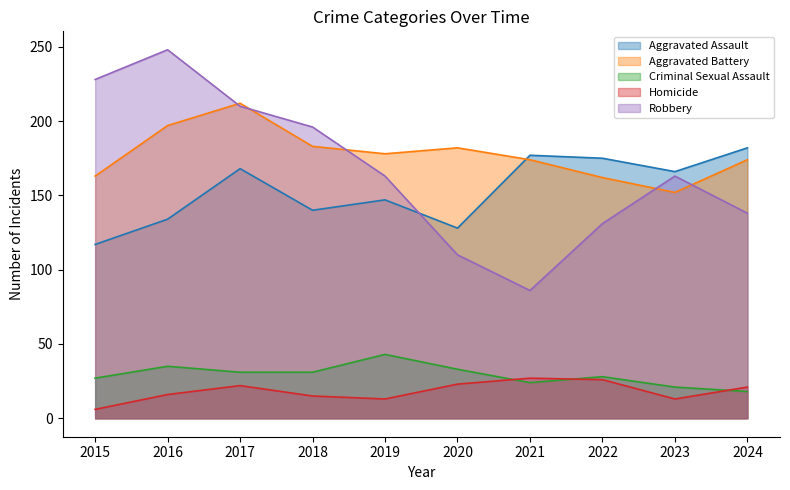

Reading left to right, what are all the values shown in this chart?

Aggravated Assault: 2015=117	2016=134	2017=168	2018=140	2019=147	2020=128	2021=177	2022=175	2023=166	2024=182
Aggravated Battery: 2015=163	2016=197	2017=212	2018=183	2019=178	2020=182	2021=174	2022=162	2023=152	2024=174
Criminal Sexual Assault: 2015=27	2016=35	2017=31	2018=31	2019=43	2020=33	2021=24	2022=28	2023=21	2024=18
Homicide: 2015=6	2016=16	2017=22	2018=15	2019=13	2020=23	2021=27	2022=26	2023=13	2024=21
Robbery: 2015=228	2016=248	2017=210	2018=196	2019=163	2020=110	2021=86	2022=131	2023=163	2024=138